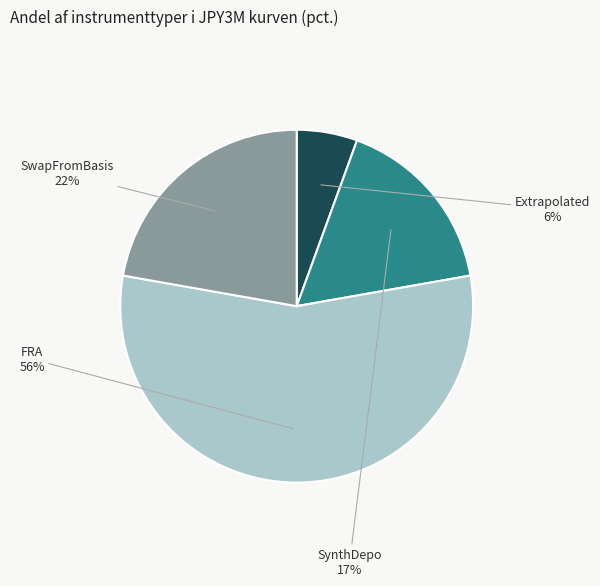

To the nearest percent, what is the average slice percentage?

25%